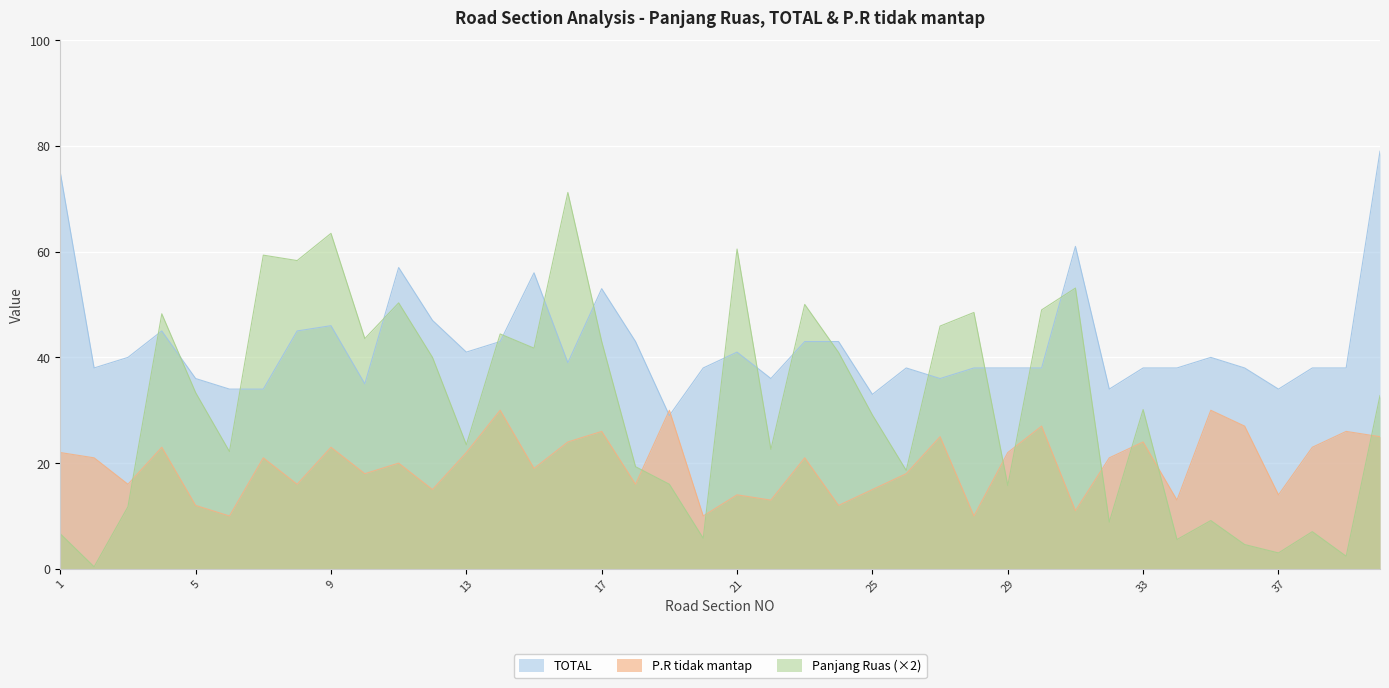

The value of P.R tidak mantap at 3 is 16.0. True or false?

True